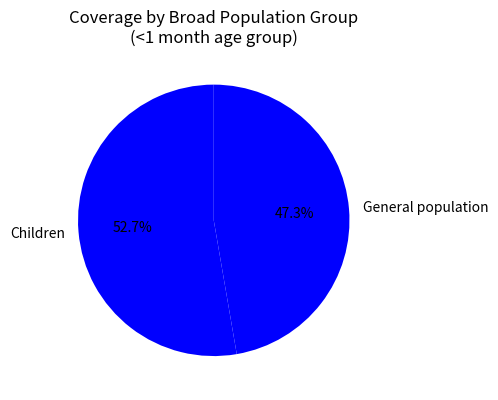

Rank the categories by value from lowest to highest.

General population, Children